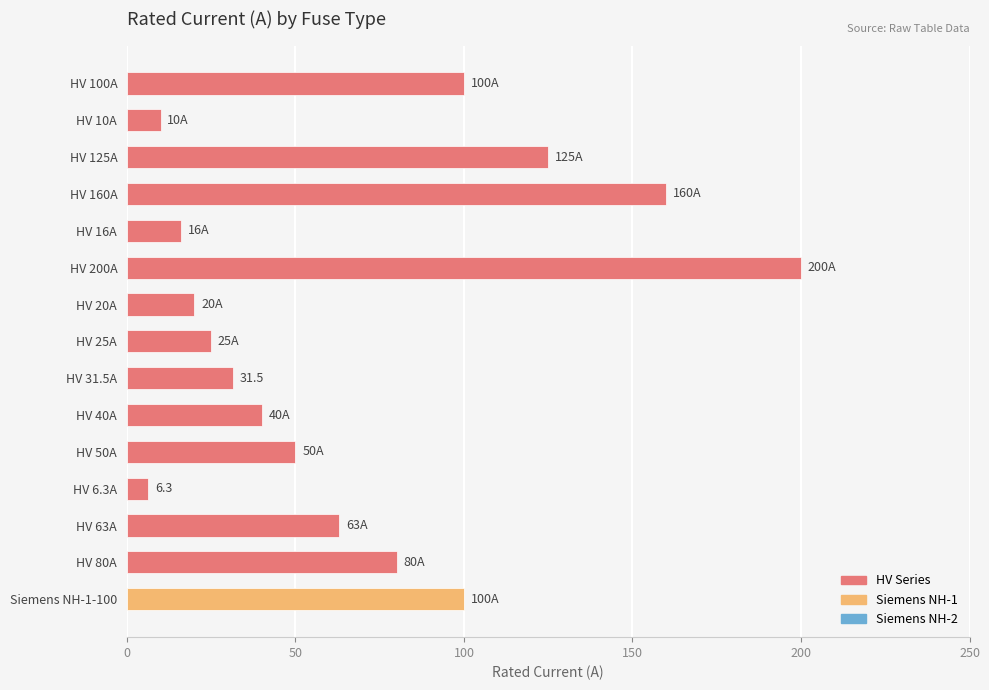

What is the change in value from HV 25A to HV 50A?

+25.0